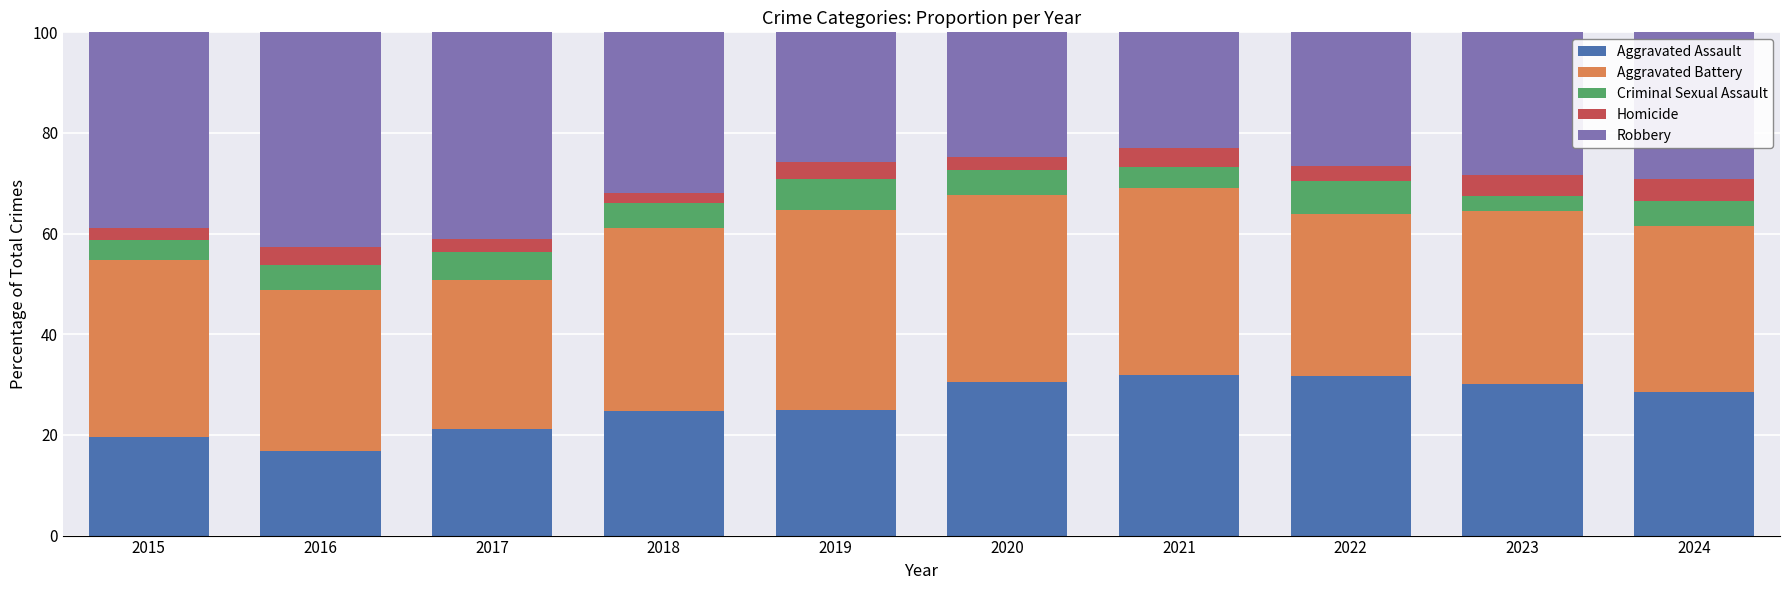

The Aggravated Assault series shows 9.3 at 2016. True or false?

False